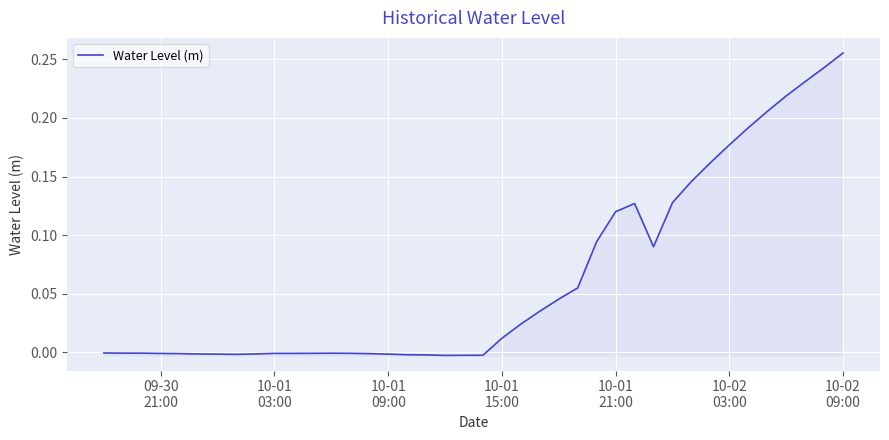

Does the chart display data point markers on the line(s)?

No